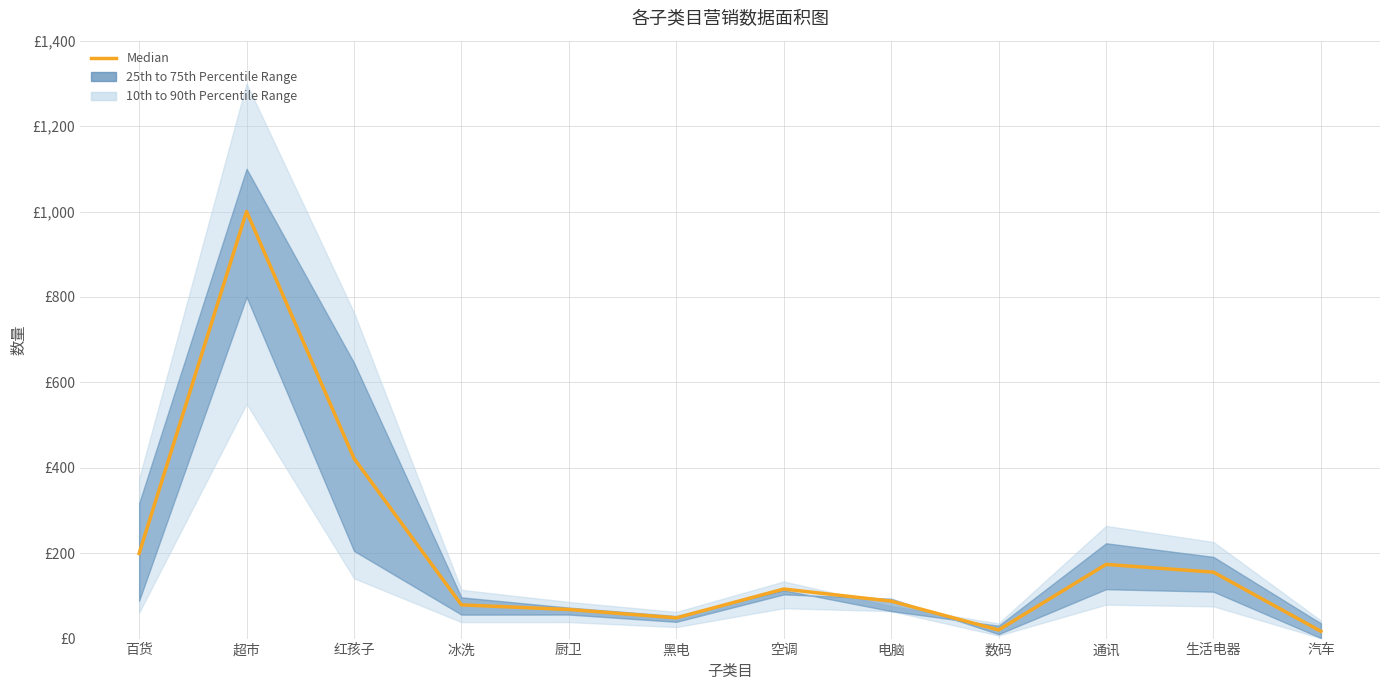

List the labels in order of value, largest first.

超市, 红孩子, 百货, 通讯, 生活电器, 空调, 电脑, 冰洗, 厨卫, 黑电, 数码, 汽车